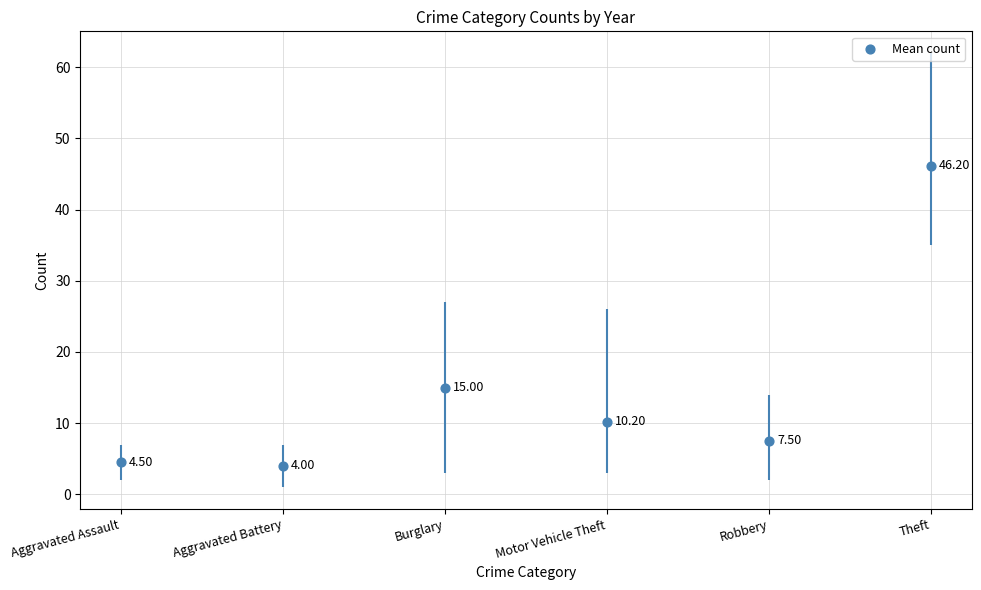

Between Theft and Motor Vehicle Theft, which is larger?

Theft